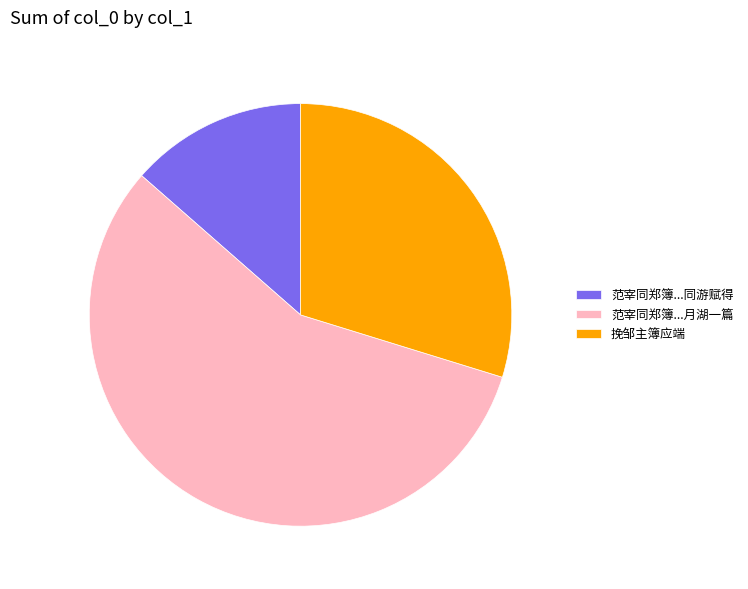

Does any single category account for the majority?

Yes